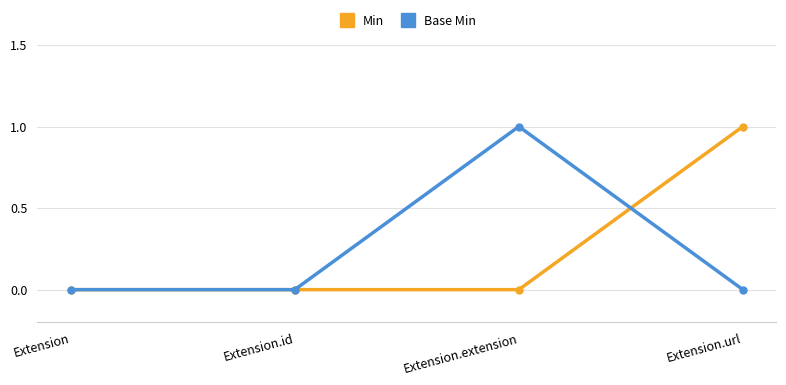

Read the Min value at Extension.url.

1